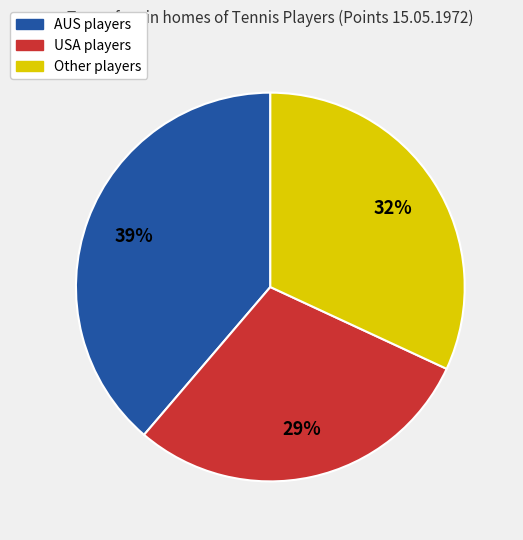

Is there a majority slice in this chart?

No